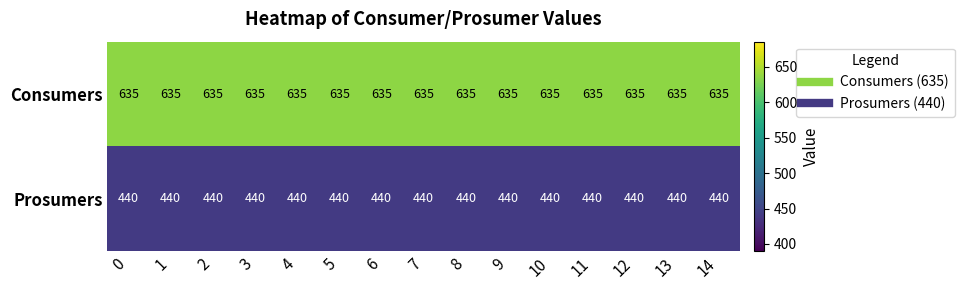

Rank the series by their maximum value, from highest to lowest.

Consumers, Prosumers